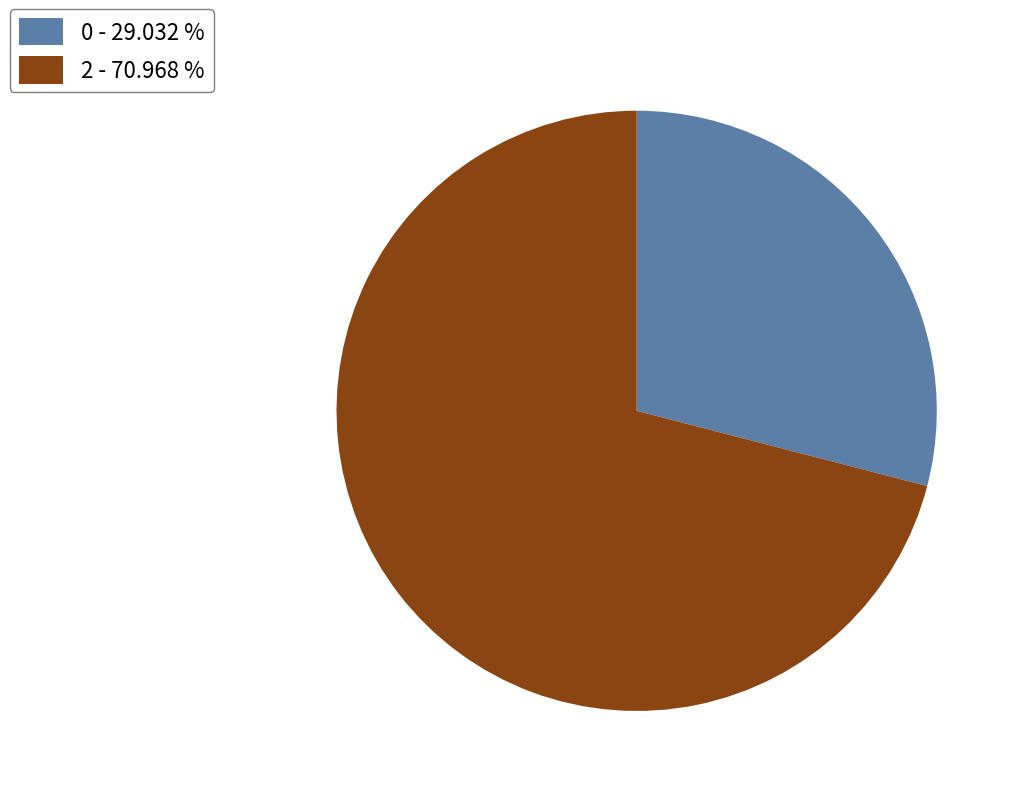

Do 0 - 29.032 % and 2 - 70.968 % together represent more than half of the pie?

Yes